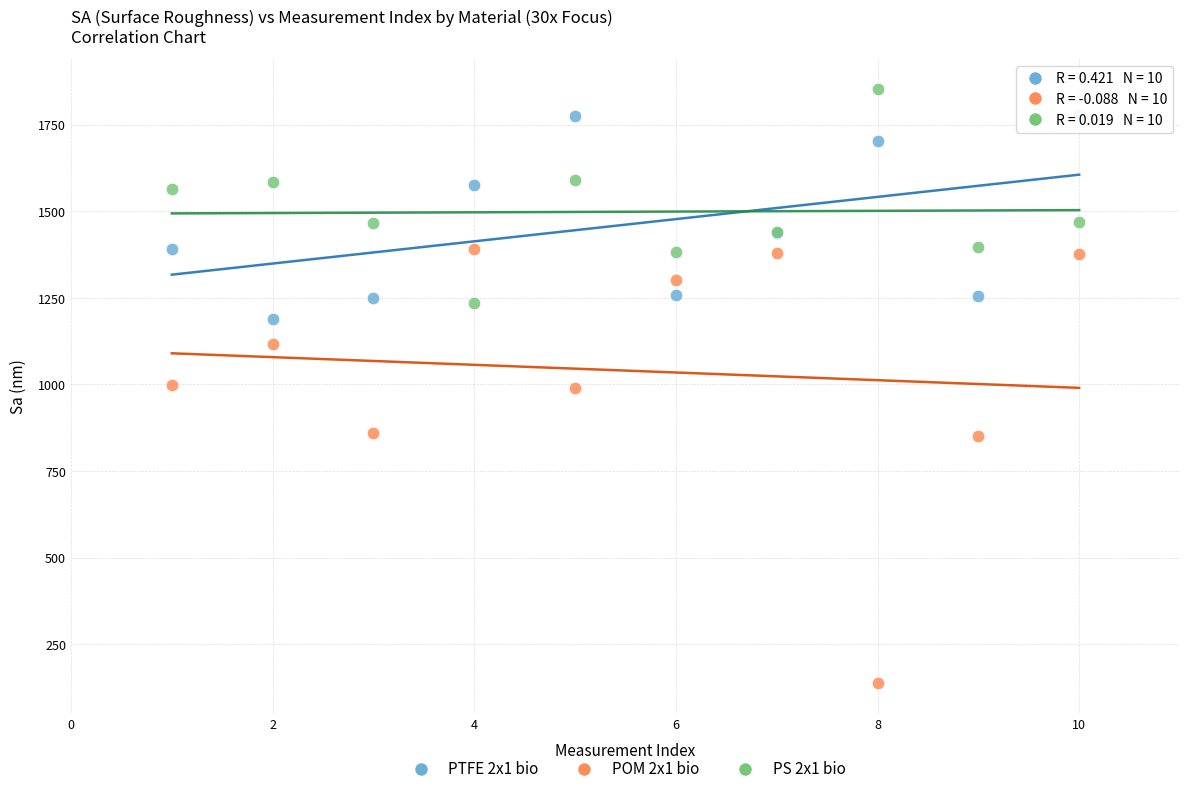

Which series reaches the minimum Y coordinate?

POM 2x1 bio